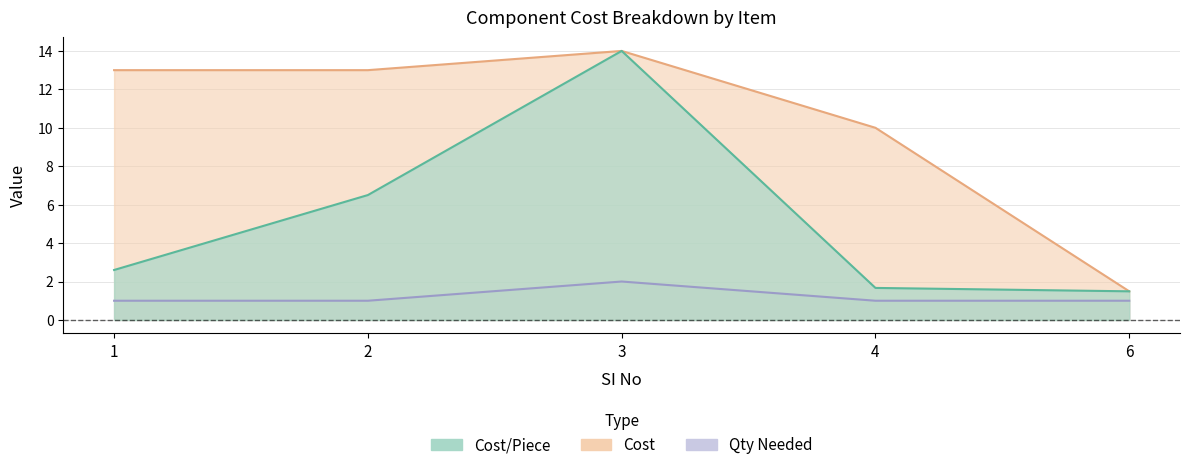

At how many categories does at least one series exceed 7?

4